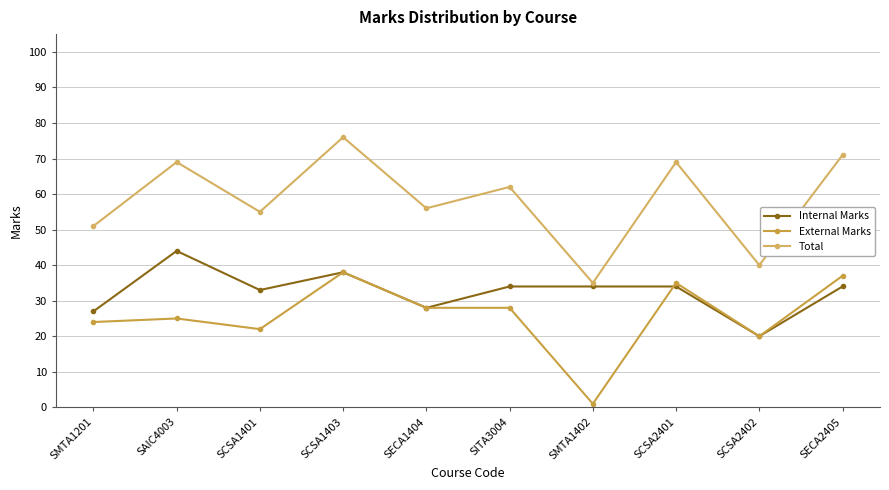

At which label does Internal Marks first exceed 34?

SAIC4003